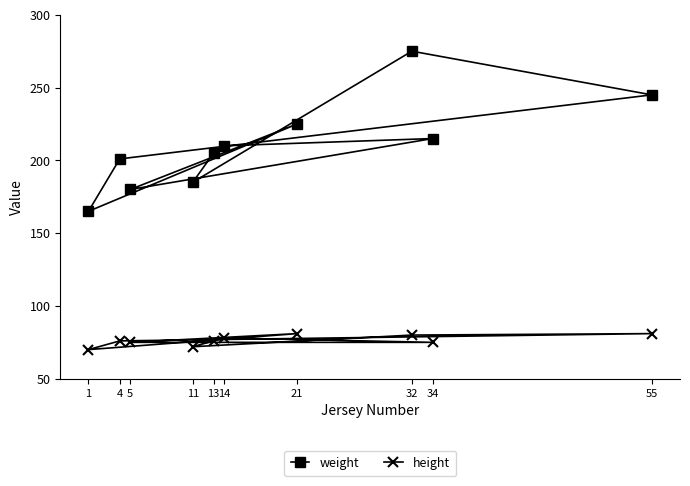

True or false: weight and height intersect in this chart.

False